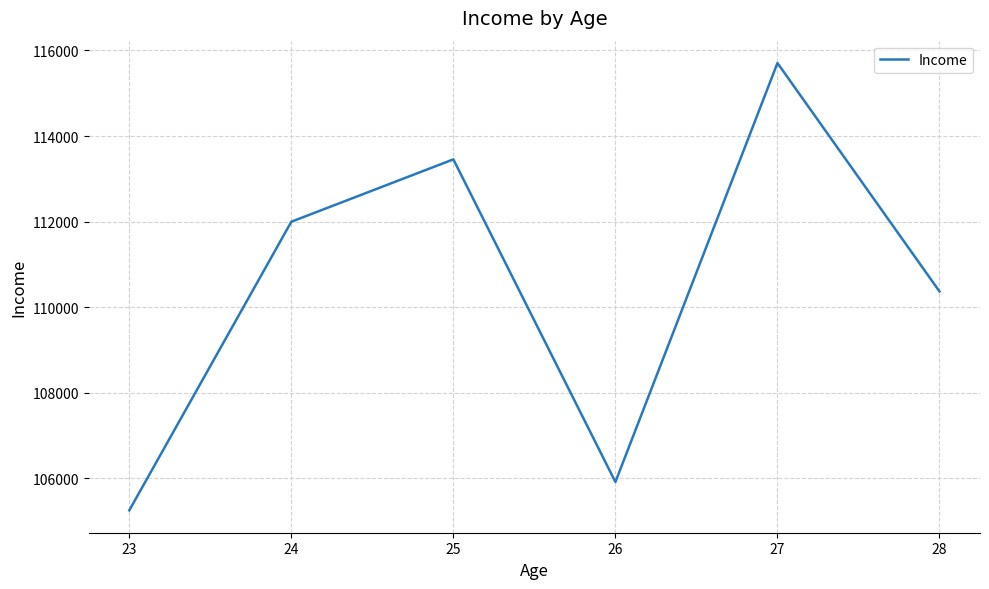

How many values are below 111999?

3